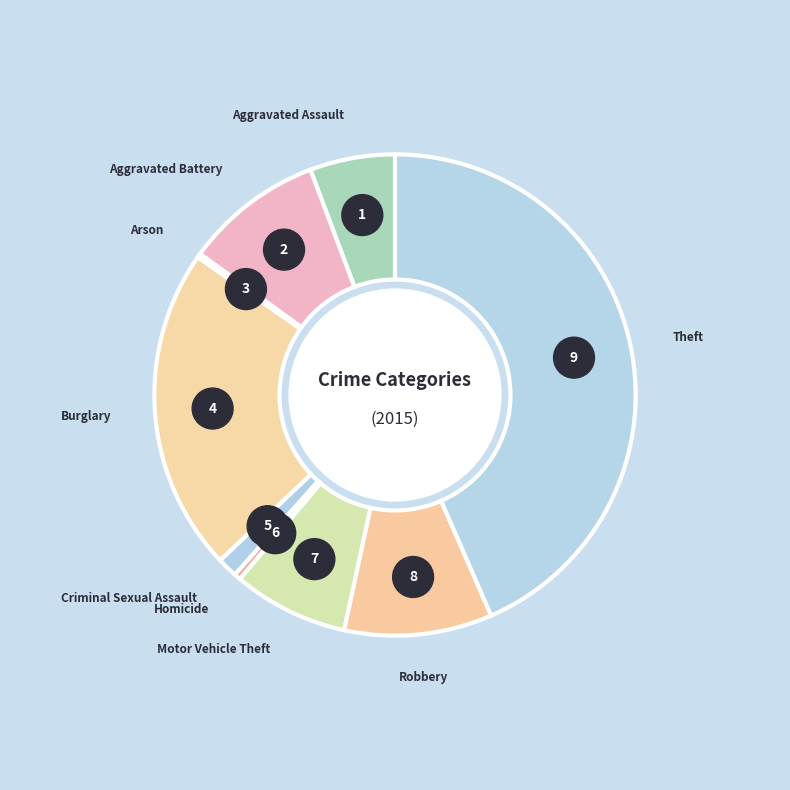

How many slices are in this pie chart?

9